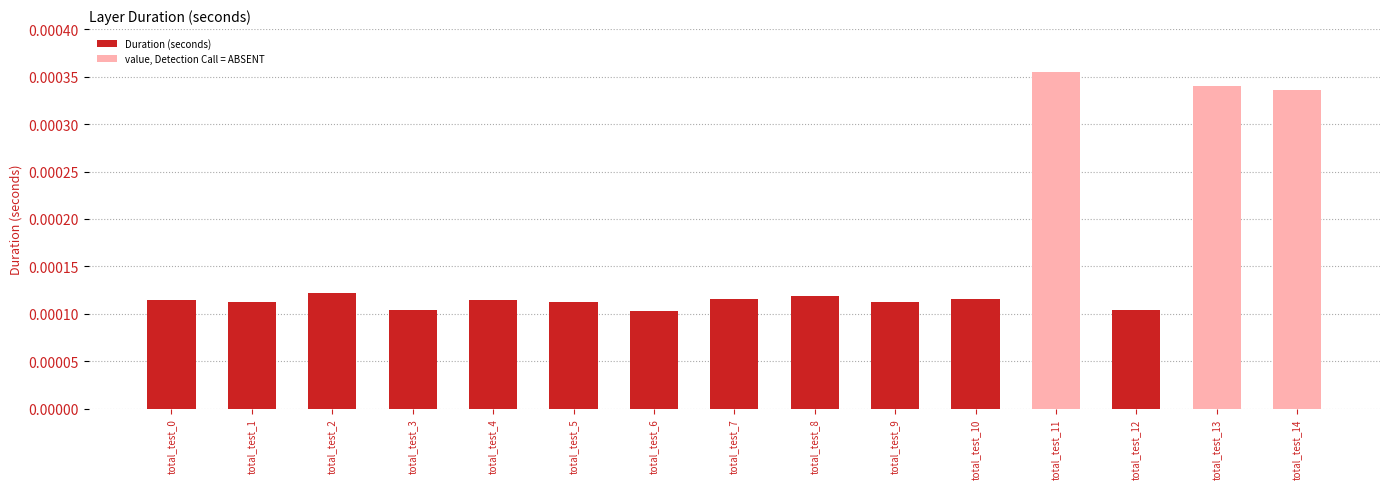

List the labels in order of value, smallest first.

total_test_6, total_test_3, total_test_12, total_test_1, total_test_5, total_test_9, total_test_0, total_test_4, total_test_10, total_test_7, total_test_8, total_test_2, total_test_14, total_test_13, total_test_11